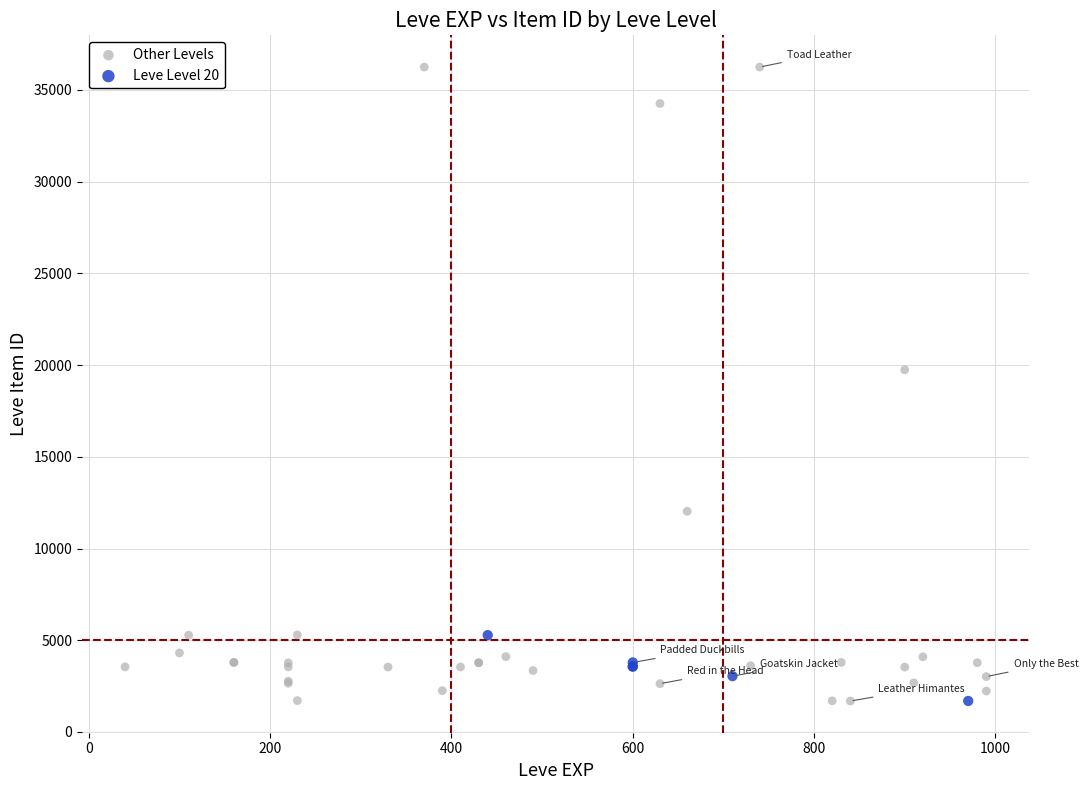

Which series has the largest Y range (max minus min)?

Other Levels